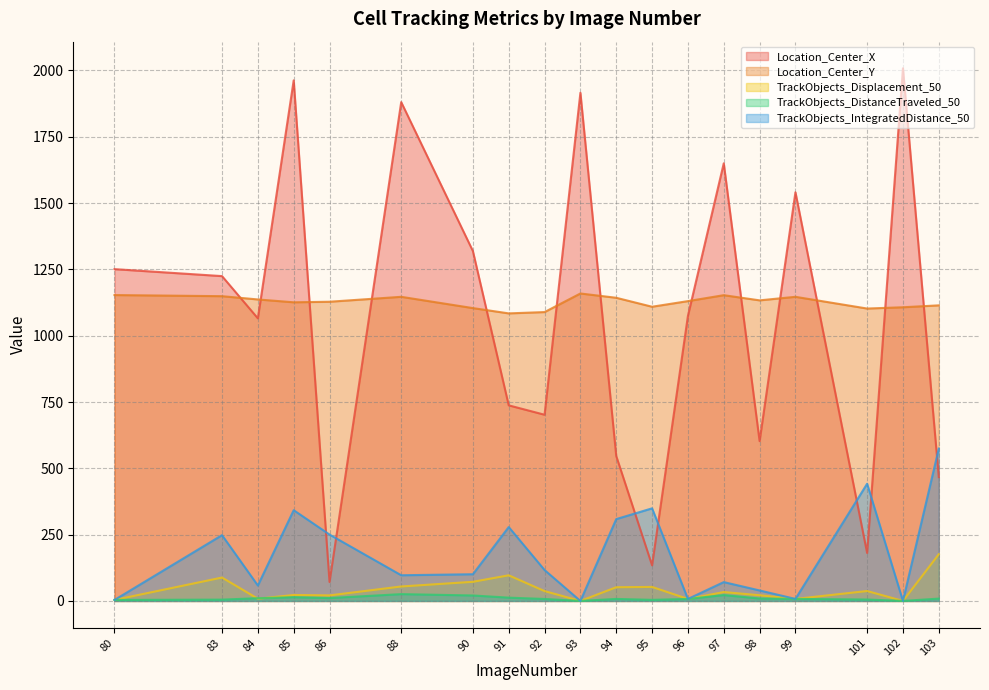

Is it true that Location_Center_X equals 1915.8 at 93?

True